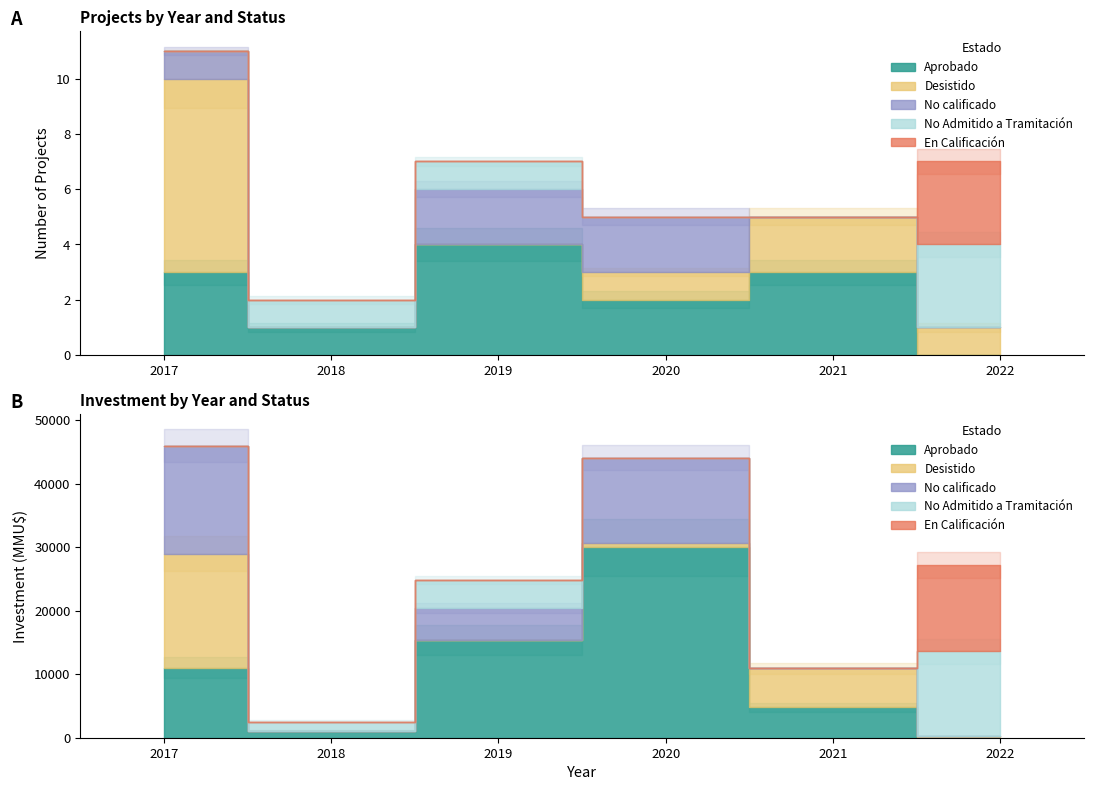

True or false: No calificado has more than 2 interior local peaks.

False